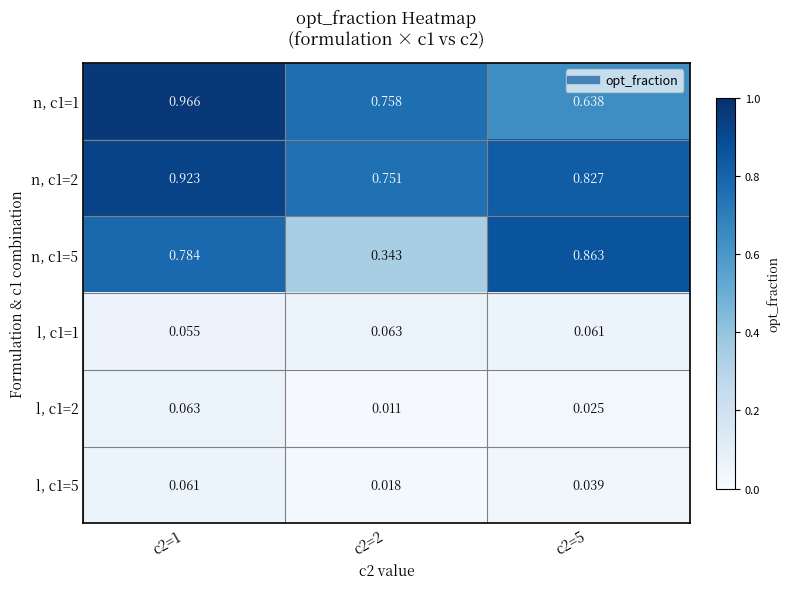

Is the value of l, c1=2 at c2=5 greater than the value of n, c1=5 at c2=5?

No